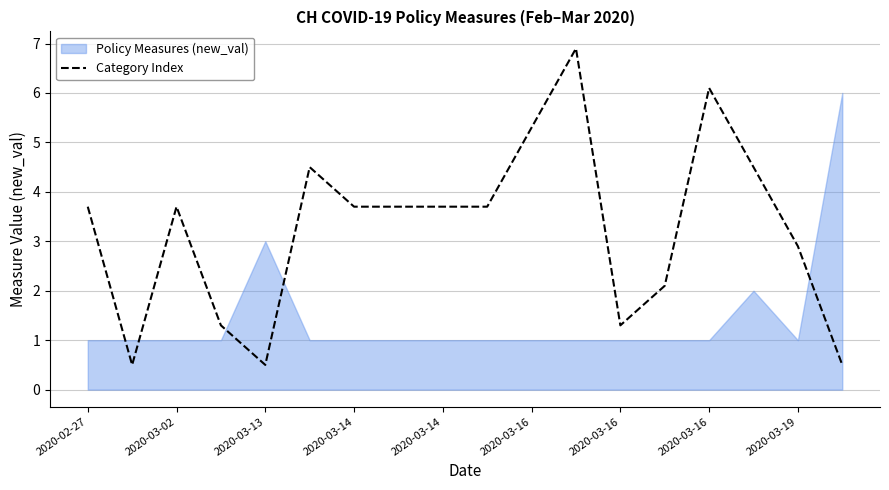

What is the change in value from 11 to 12?

-5.6